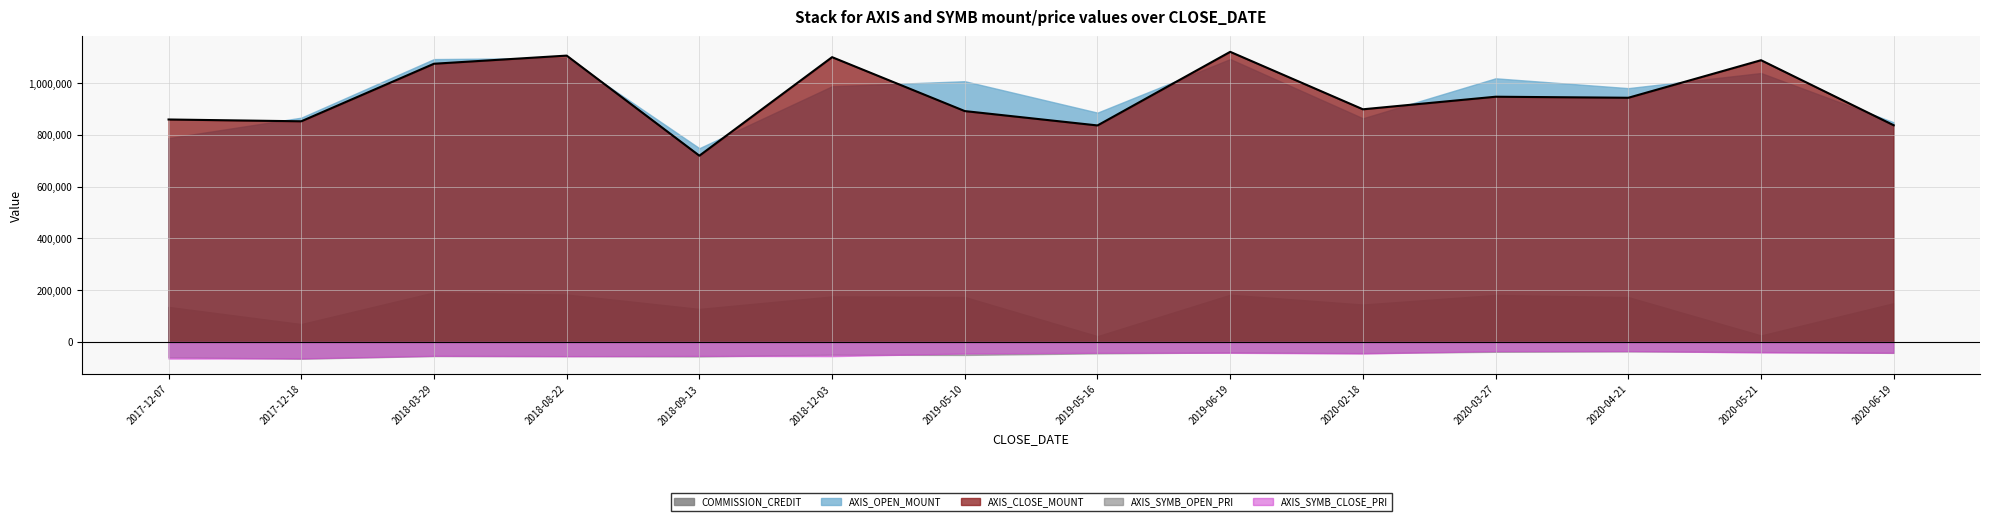

Which series has the largest range (max minus min)?

AXIS_CLOSE_MOUNT